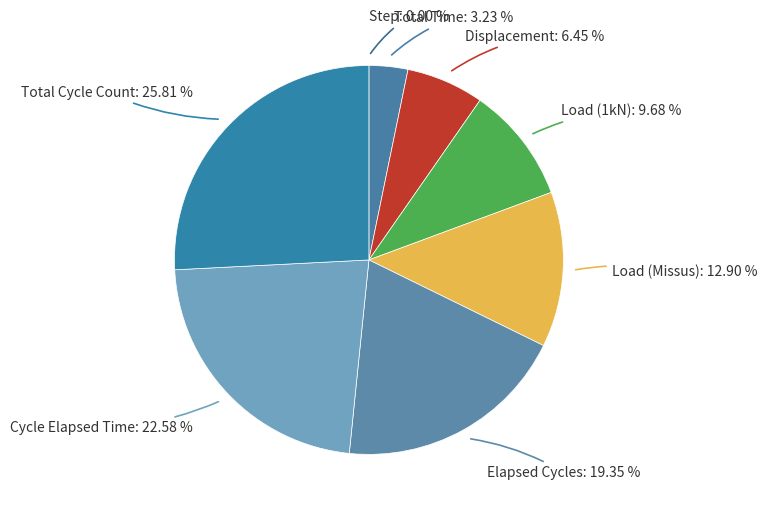

Is there a majority slice in this chart?

No